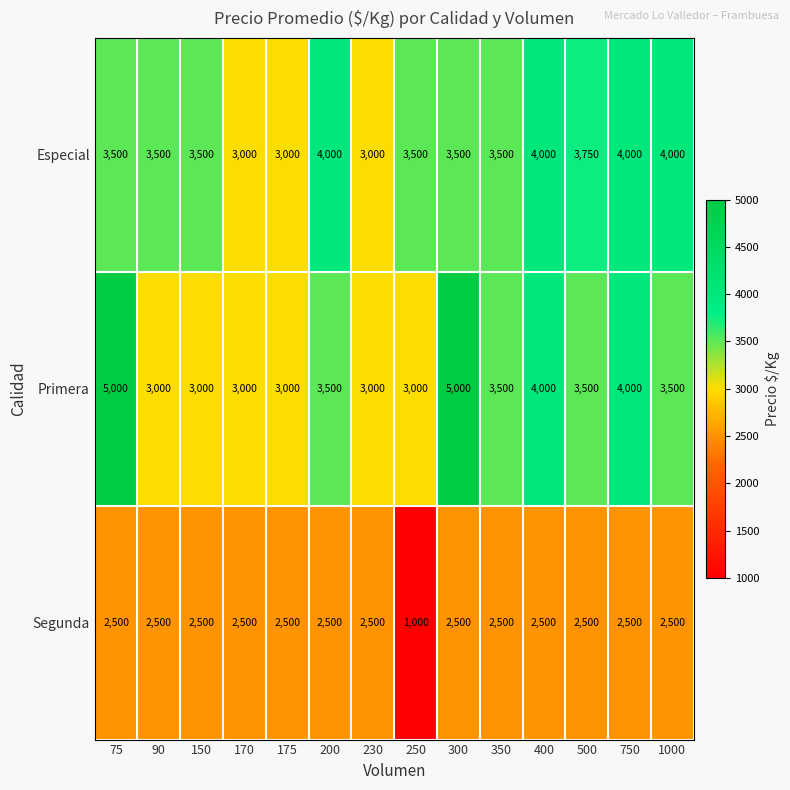

How many Especial values are between 3500 and 4000?

11